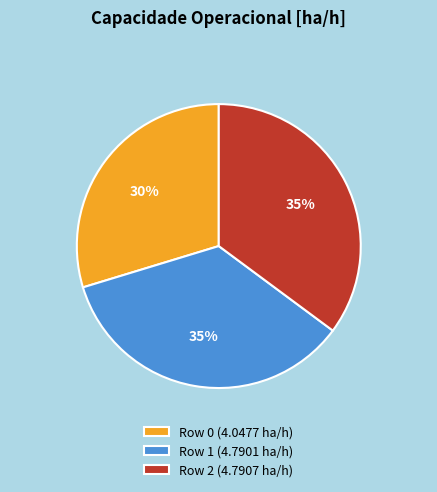

To the nearest percent, what percentage of the pie is Row 0 (4.0477 ha/h)?

30%